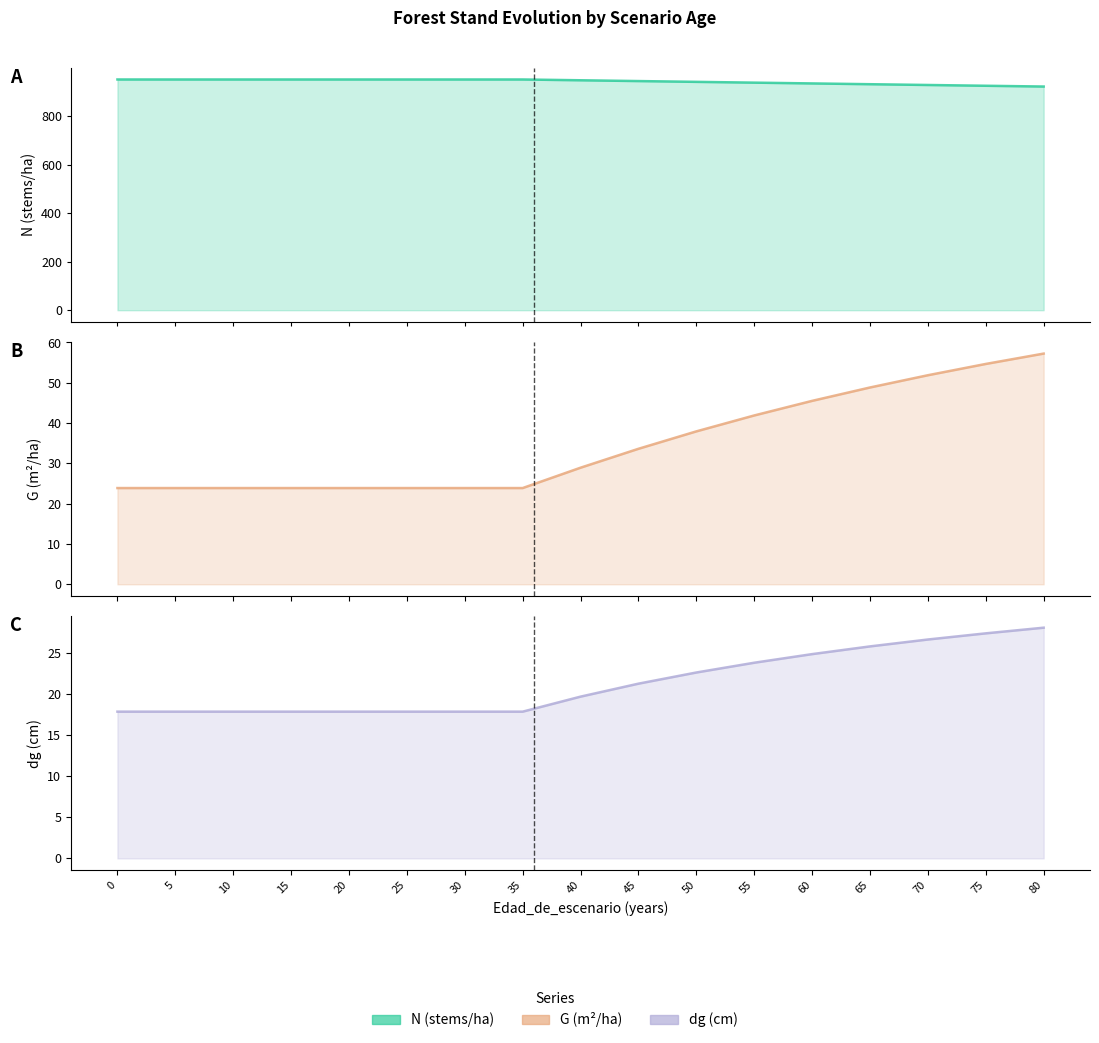

Reading right to left, what are all the values shown in this chart?

N: 922.3	925.5	928.7	931.9	935.1	938.4	941.6	944.9	948.1	951.4	951.4	951.4	951.4	951.4	951.4	951.4	951.4
G: 57.2	54.7	51.9	48.8	45.5	41.9	37.9	33.6	28.9	23.9	23.9	23.9	23.9	23.9	23.9	23.9	23.9
dg: 28.1	27.4	26.7	25.8	24.9	23.8	22.6	21.3	19.7	17.9	17.9	17.9	17.9	17.9	17.9	17.9	17.9